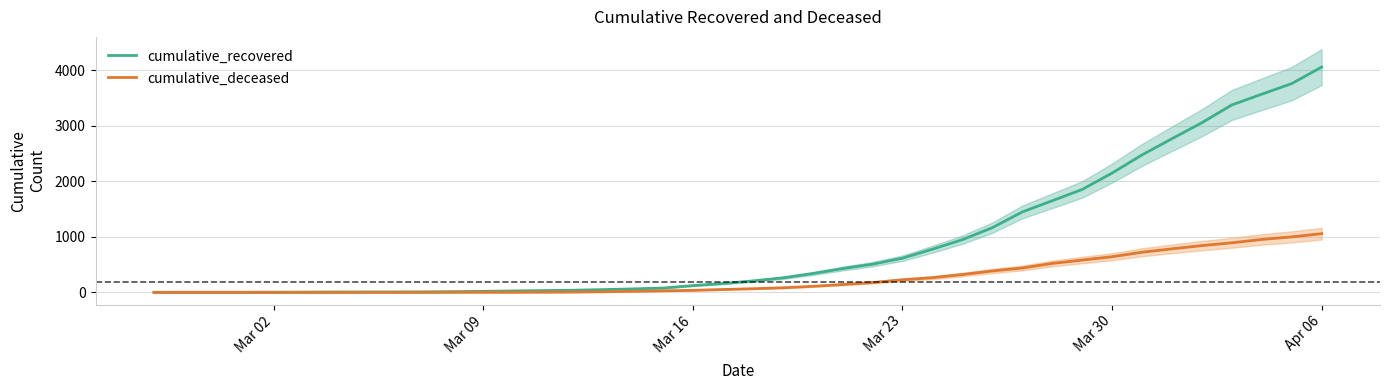

Reading right to left, what are all the values shown in this chart?

cumulative_recovered: 4057	3759	3569	3375	3055	2767	2475	2148	1853	1650	1448	1165	949	778	616	508	429	339	261	206	160	122	78	63	50	39	32	26	19	13	9	8	8	7	5	4	3	3	3	2
cumulative_deceased: 1057	999	953	893	842	784	723	642	582	521	439	386	321	265	227	177	142	109	83	66	52	37	28	20	11	6	4	2	2	2	1	0	0	0	0	0	0	0	0	0